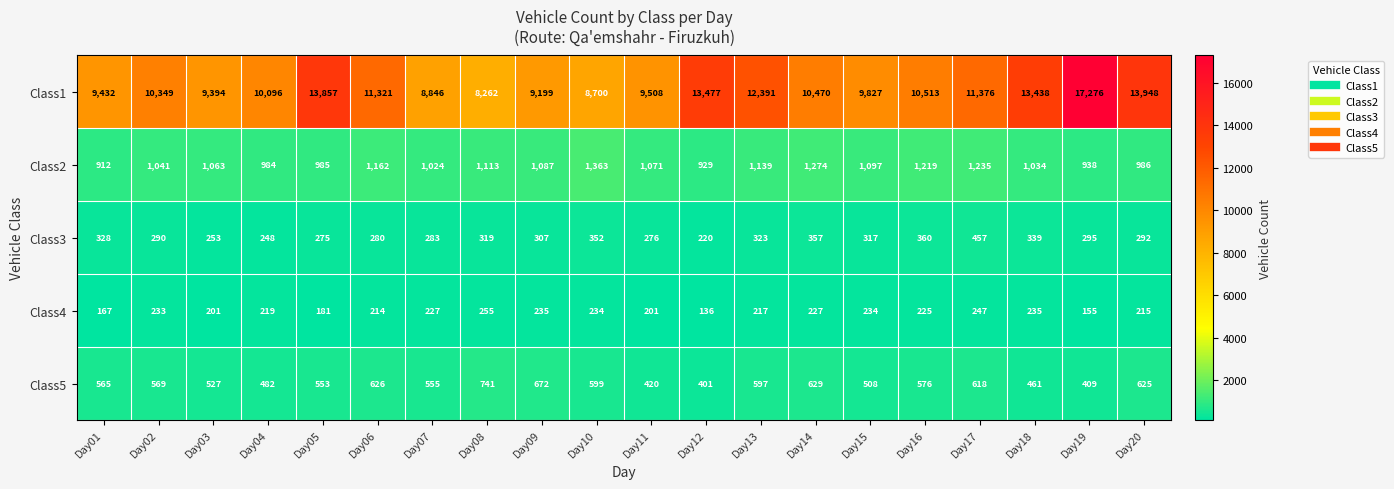

At which label does Class2 reach its minimum?

Day01